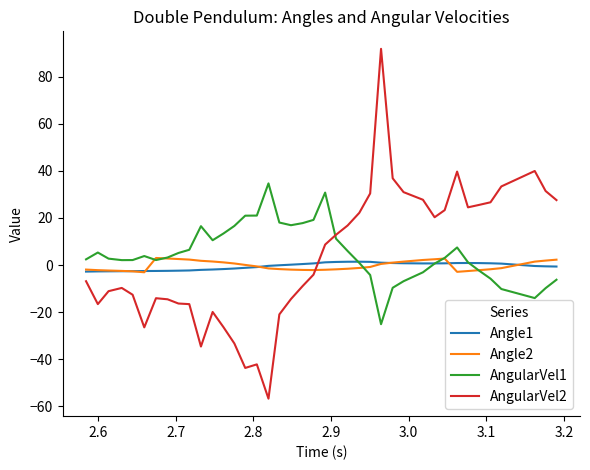

What is the minimum value shown in the chart?

-56.8